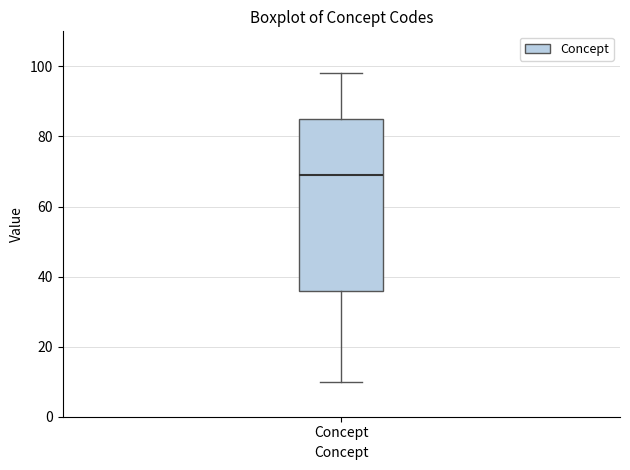

Read this box plot against the y-axis: the position of the median line, the range covered by the box, and the ends of both whiskers. The values are not printed on the chart, so give them approximately, as read against the axis.

median 70, box 36 to 86, whiskers 10 to 98